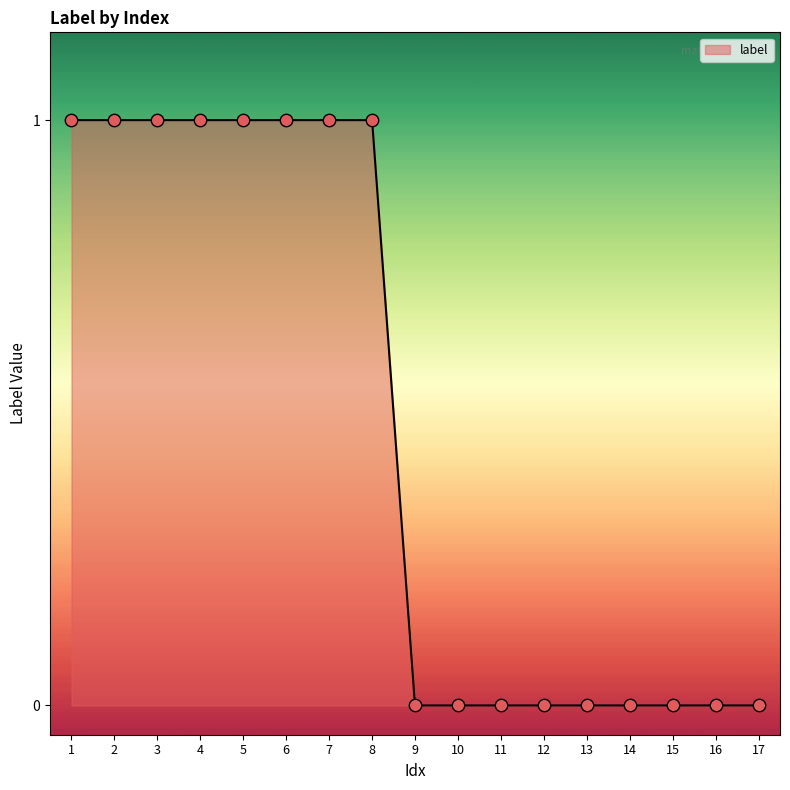

Between 4 and 11, which is larger?

4